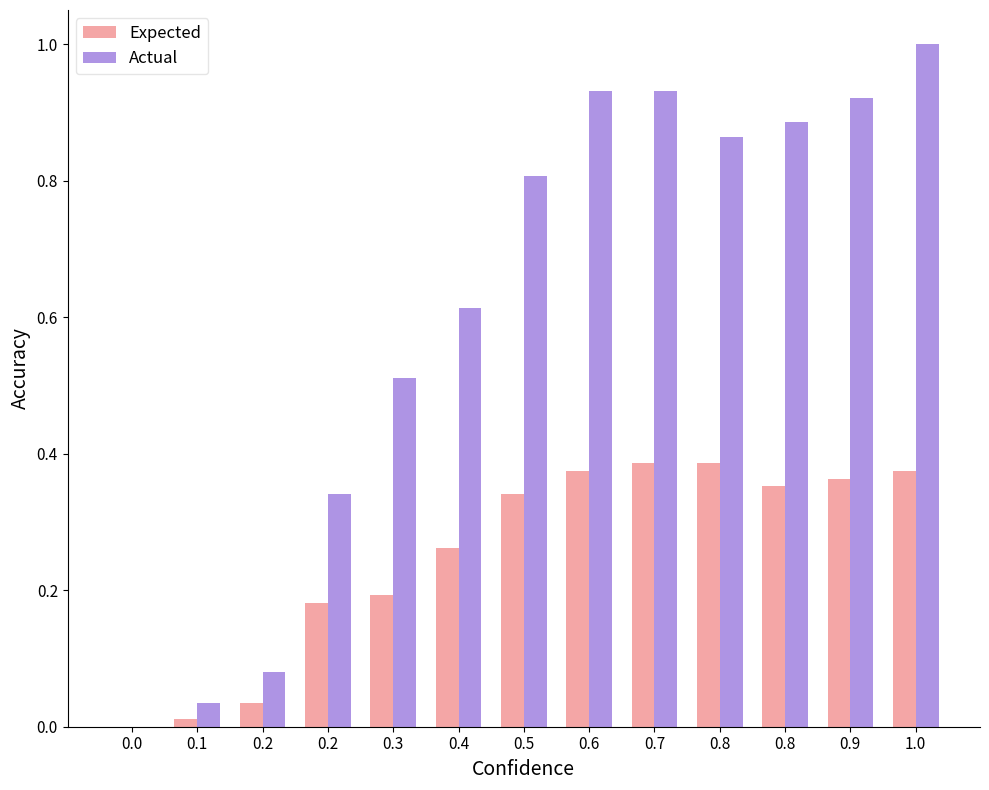

Reading left to right, transcribe all the data shown in this chart.

Expected: 0.0=0.0	0.1=0.0	0.2=0.0	0.2=0.2	0.3=0.2	0.4=0.3	0.5=0.3	0.6=0.4	0.7=0.4	0.8=0.4	0.8=0.4	0.9=0.4	1.0=0.4
Actual: 0.0=0.0	0.1=0.0	0.2=0.1	0.2=0.3	0.3=0.5	0.4=0.6	0.5=0.8	0.6=0.9	0.7=0.9	0.8=0.9	0.8=0.9	0.9=0.9	1.0=1.0